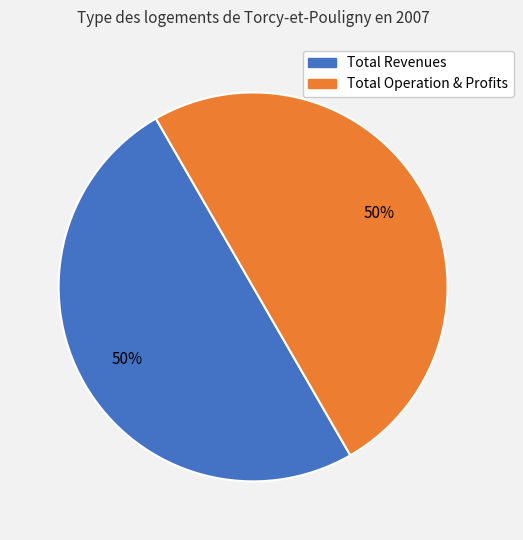

How many slices are in this pie chart?

2